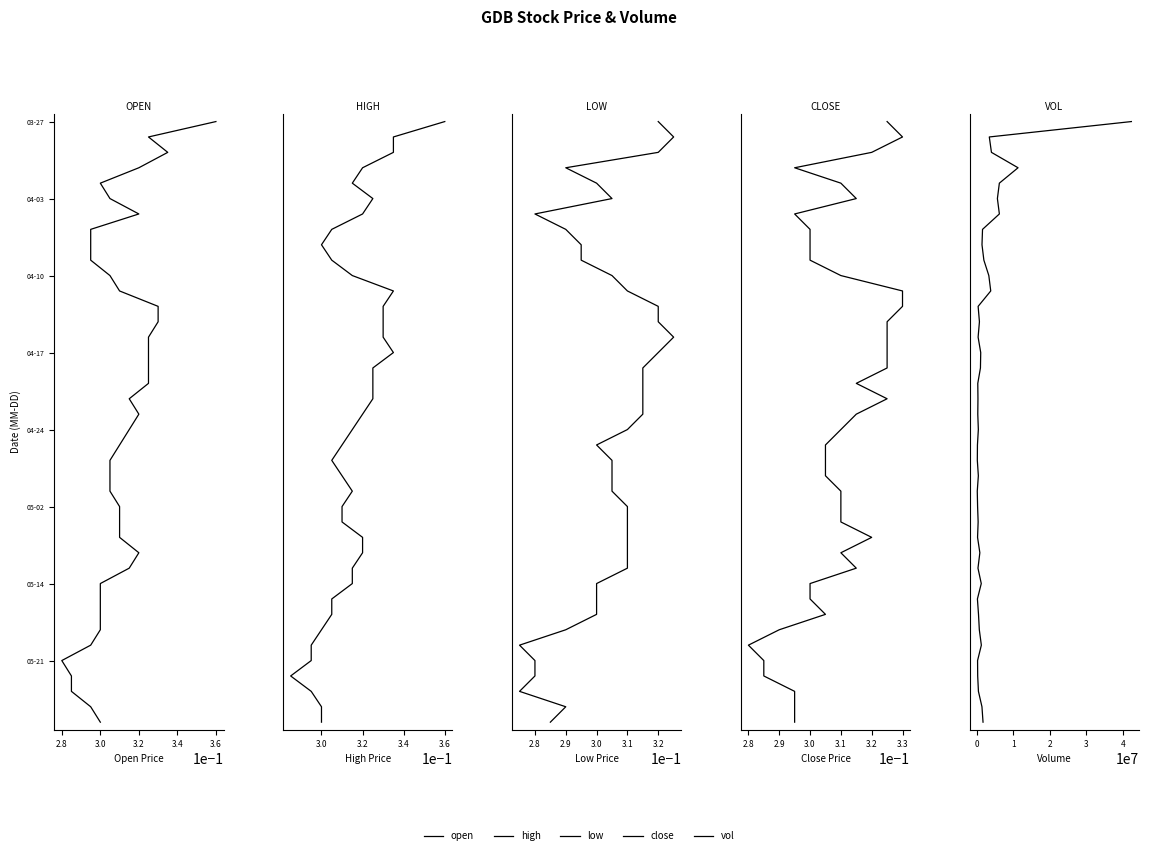

True or false: high has a value of 10 at 31.

False